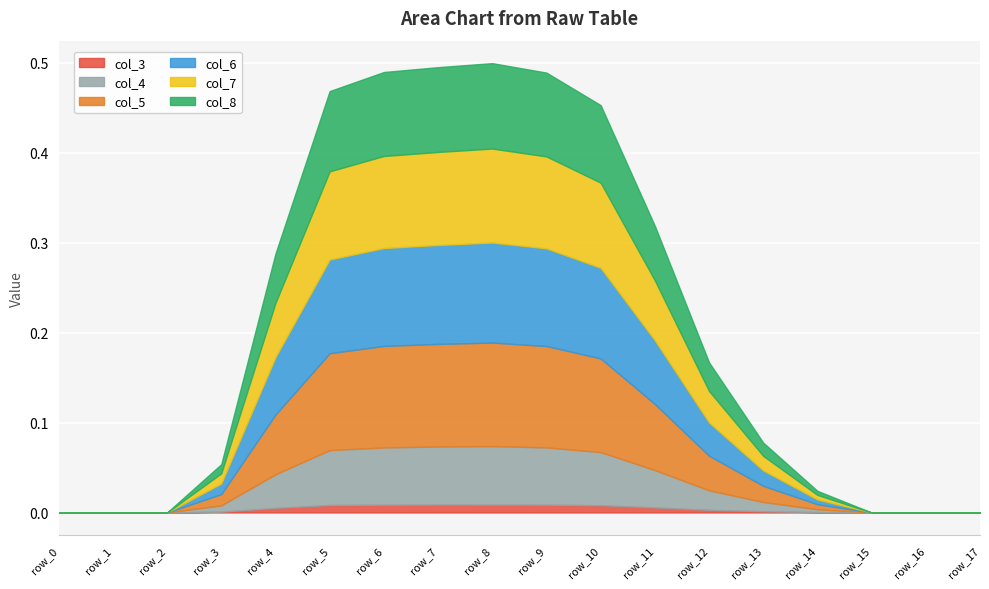

At how many categories does at least one series exceed 0?

12